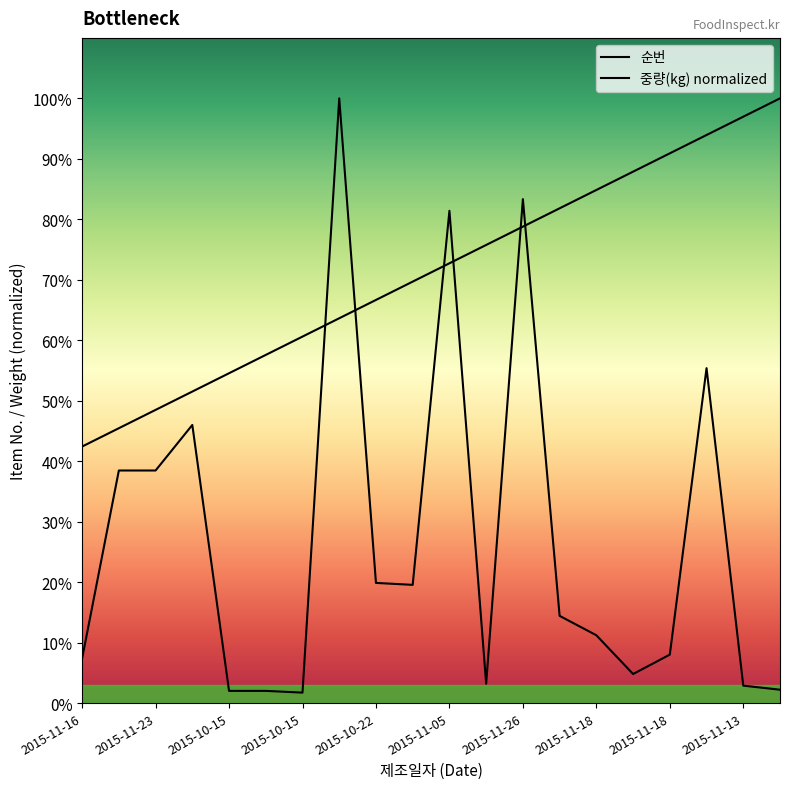

Which series has the largest range (max minus min)?

중량(kg)